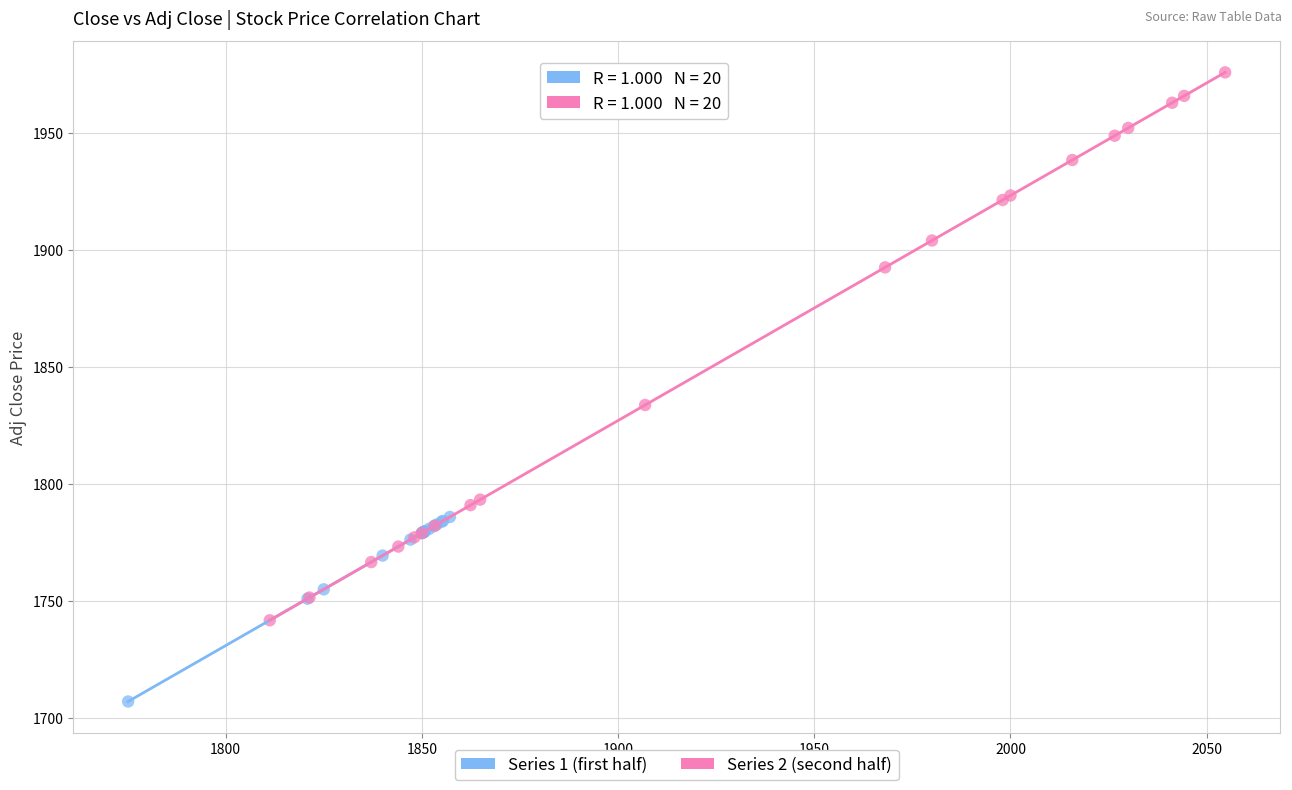

Which series reaches the minimum Y coordinate?

Series 1 (first half)